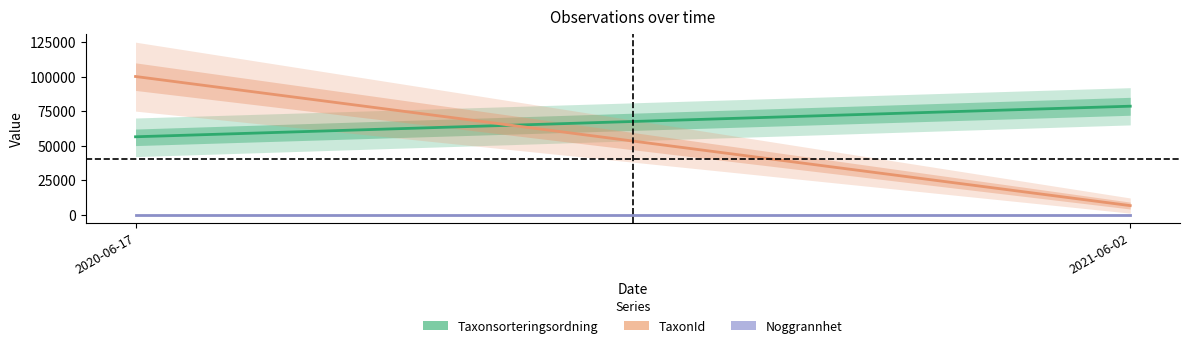

Reading right to left, extract all data points from this chart.

Taxonsorteringsordning: 2021-06-02=78569	2020-06-17=56395
TaxonId: 2021-06-02=6458	2020-06-17=100109
Noggrannhet: 2021-06-02=10	2020-06-17=10